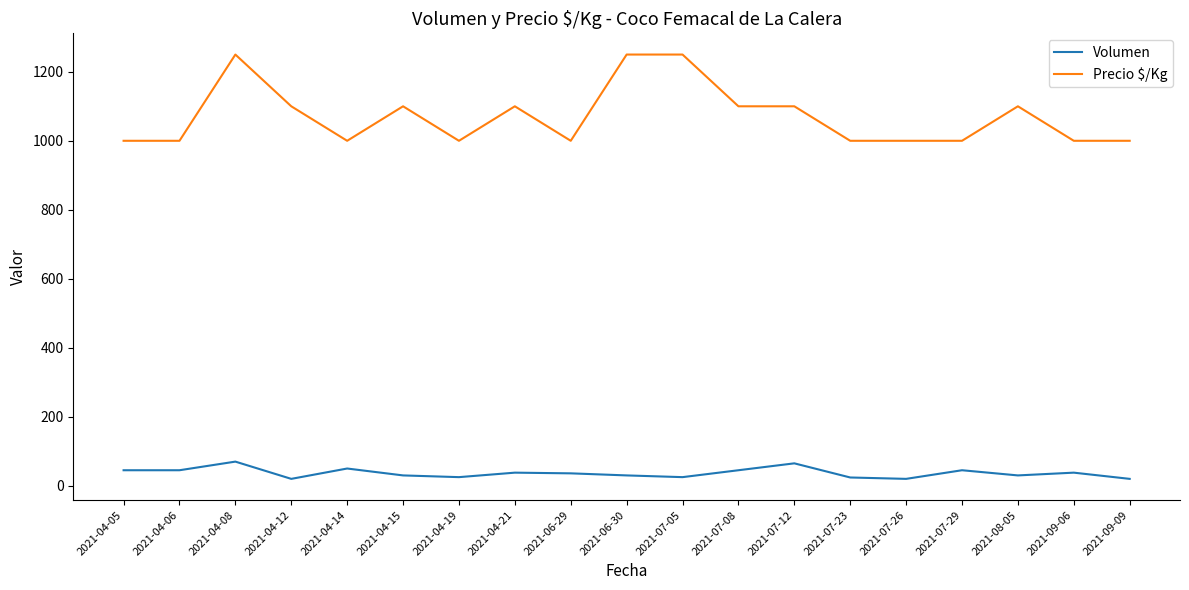

List the series in order of their peak value, lowest first.

Volumen, Precio $/Kg